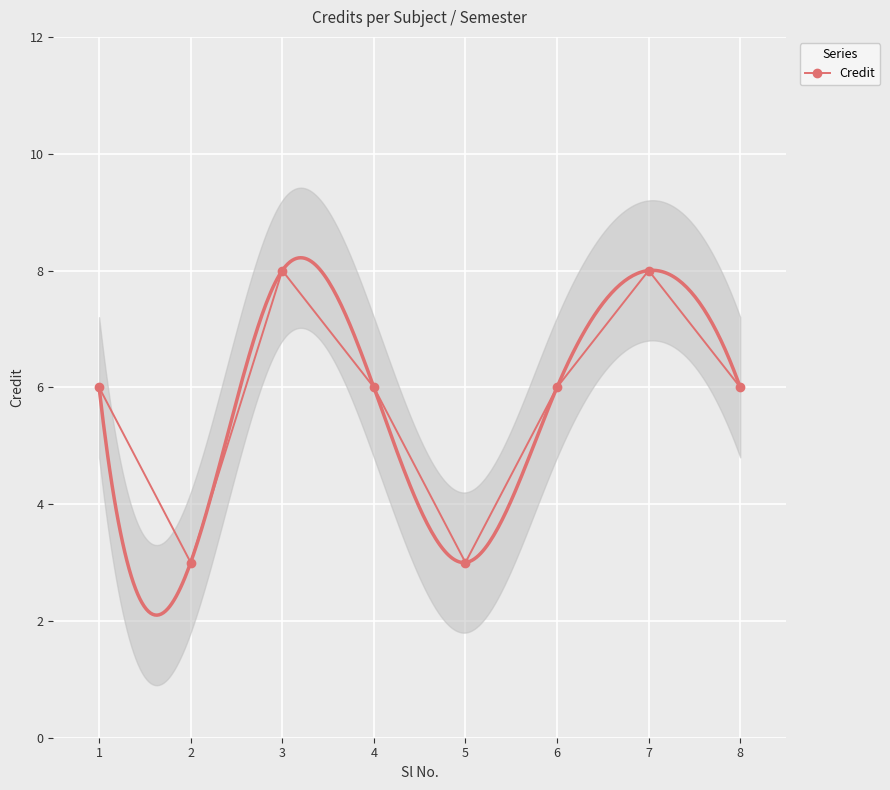

List the labels in order of value, smallest first.

2, 5, 1, 4, 6, 8, 3, 7